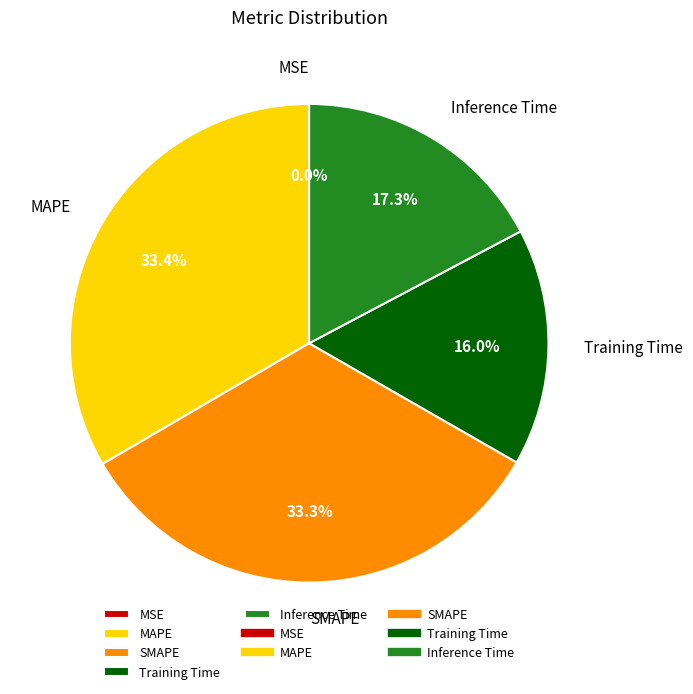

What percentage do SMAPE and MAPE together represent?

66.7%